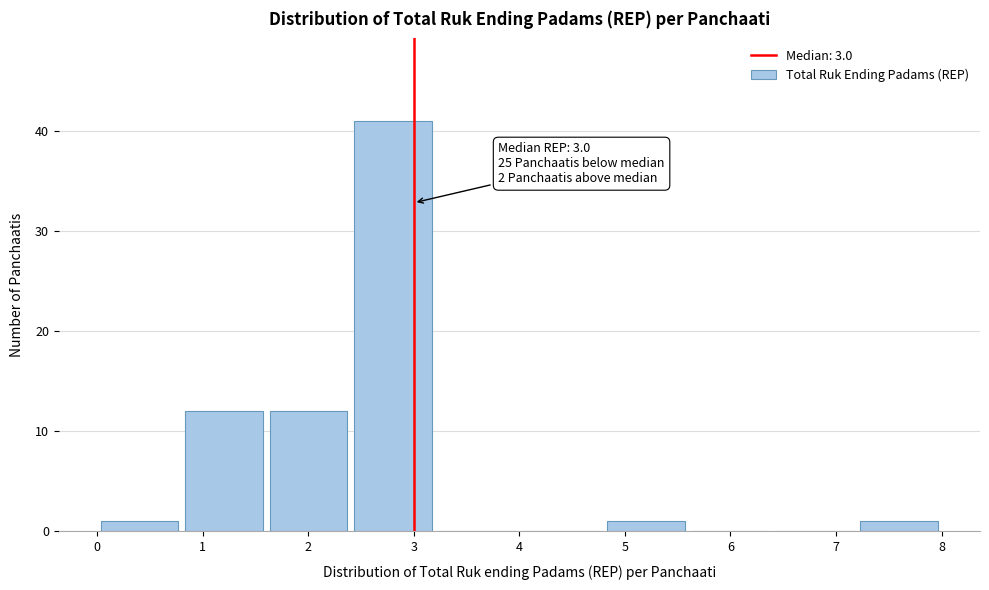

Which range on the x-axis has the tallest bar?

2.4 to 3.2